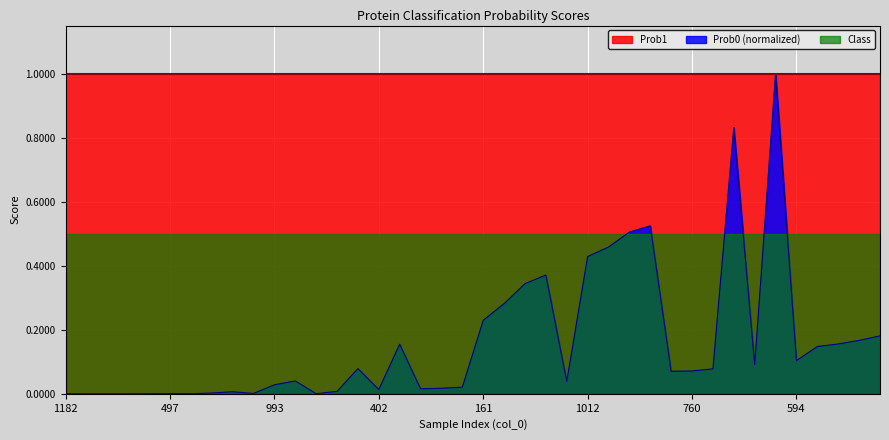

Which series has the largest total across all categories?

Prob1